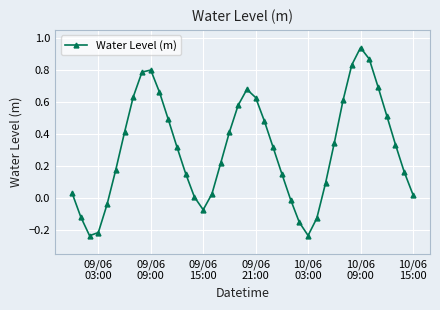

True or false: there are more than 1 points higher than both neighbors.

True